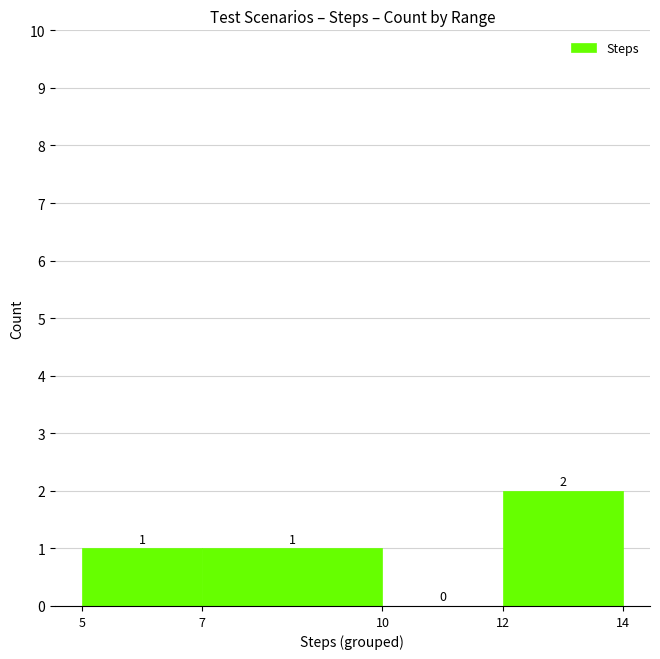

Reading left to right, list every bar in this chart as the range it spans on the x-axis followed by its height.

5 to 7: 1
7 to 10: 1
10 to 12: 0
12 to 14: 2